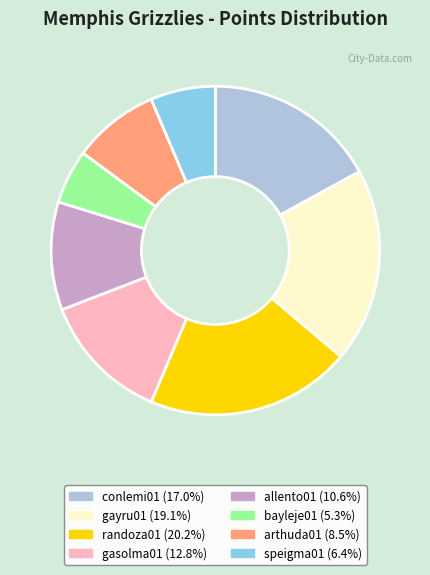

Combined, do bayleje01 and allento01 account for over 50%?

No